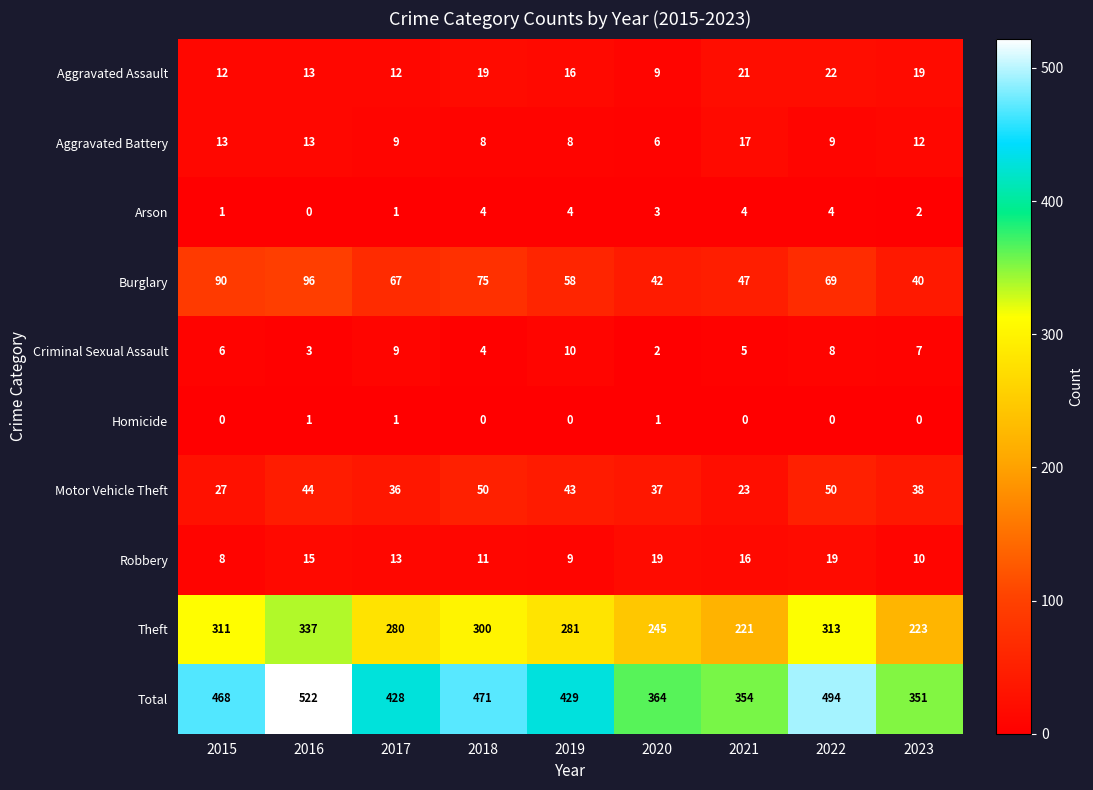

Where is Aggravated Assault nearest to the value 15?

2019